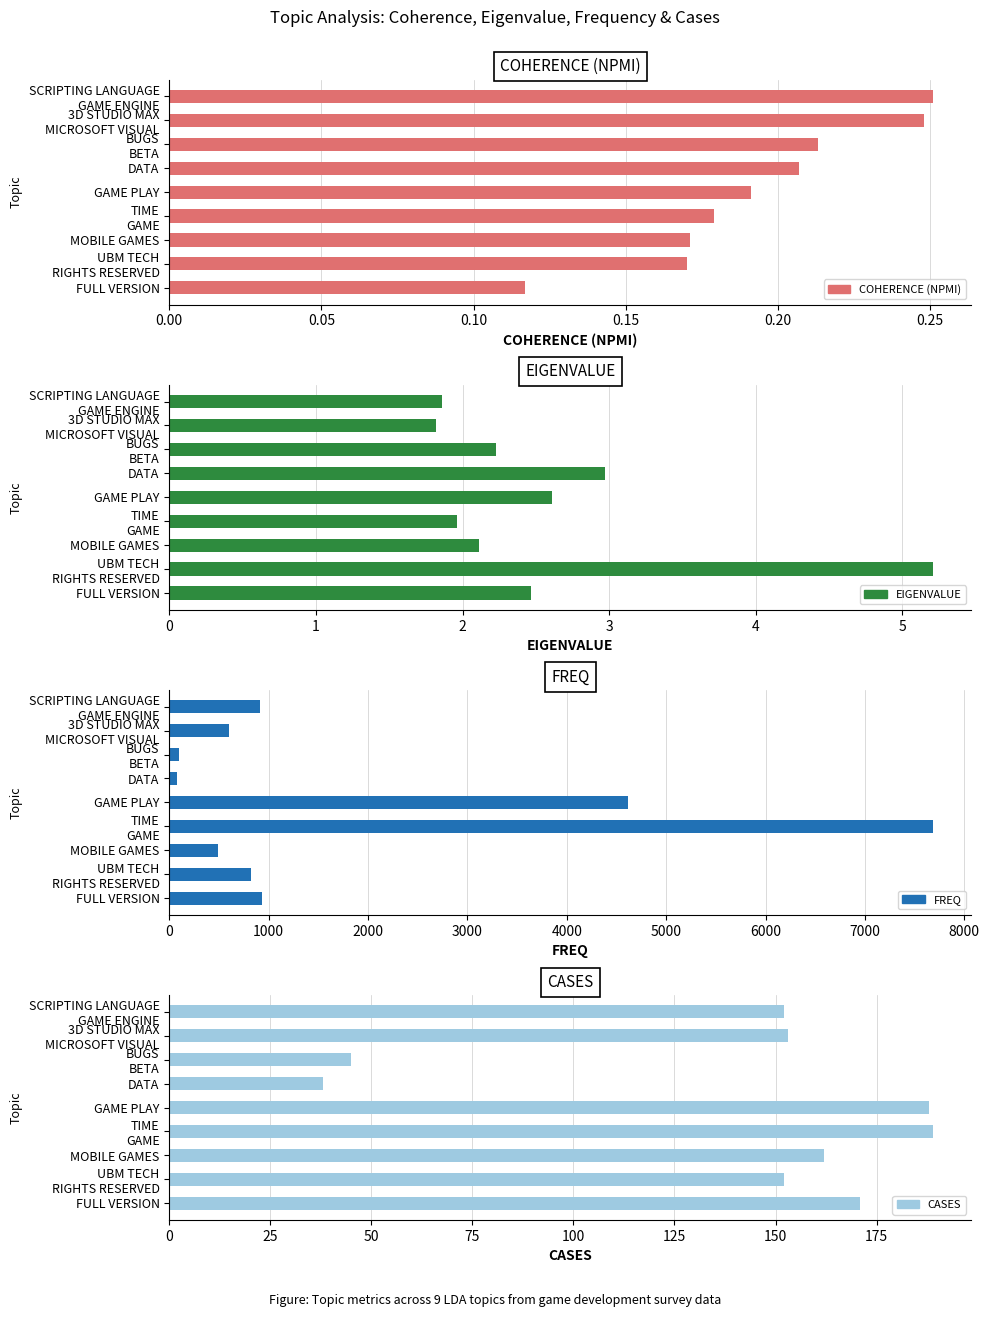

What are all the series names shown in the legend?

COHERENCE (NPMI), EIGENVALUE, FREQ, CASES